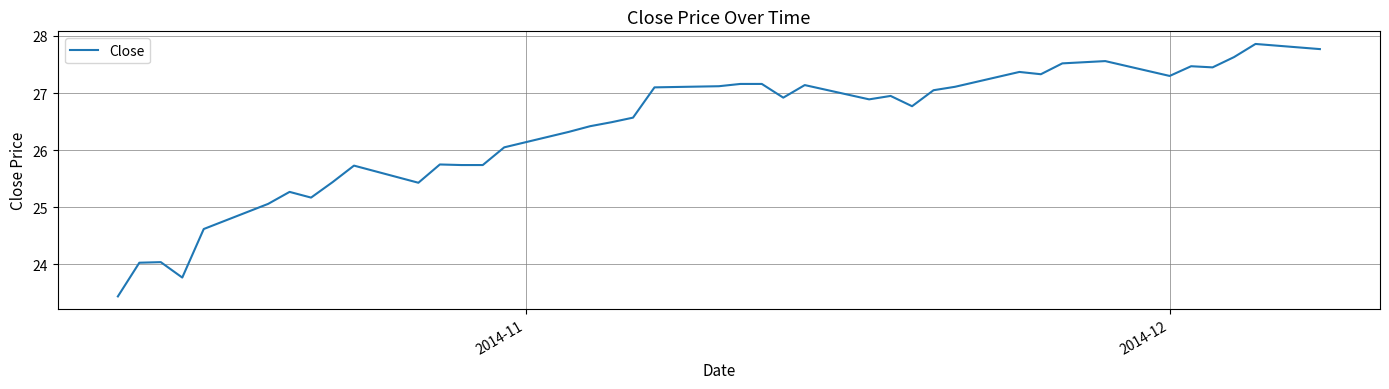

What is the maximum value shown in the chart?

27.9